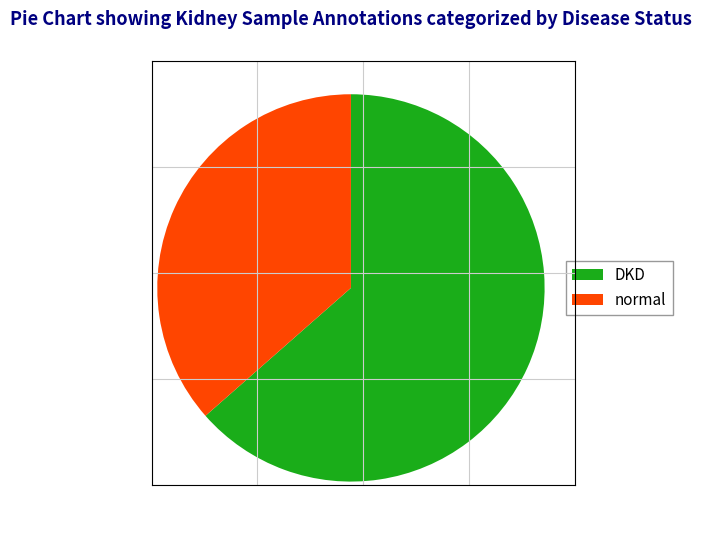

What is the largest slice in the pie chart?

DKD